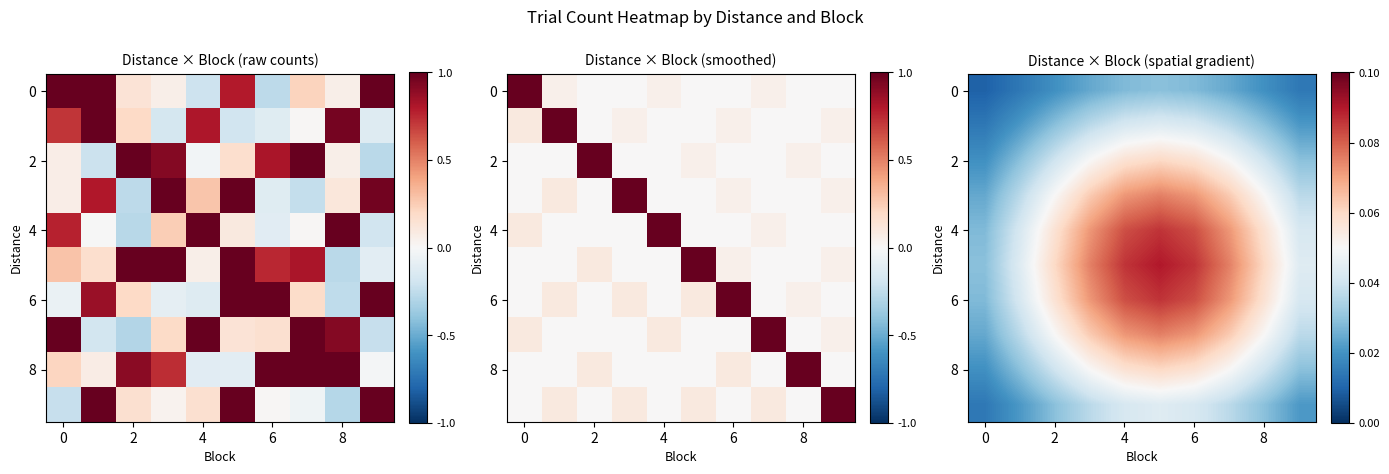

At how many categories does at least one series exceed 0?

10